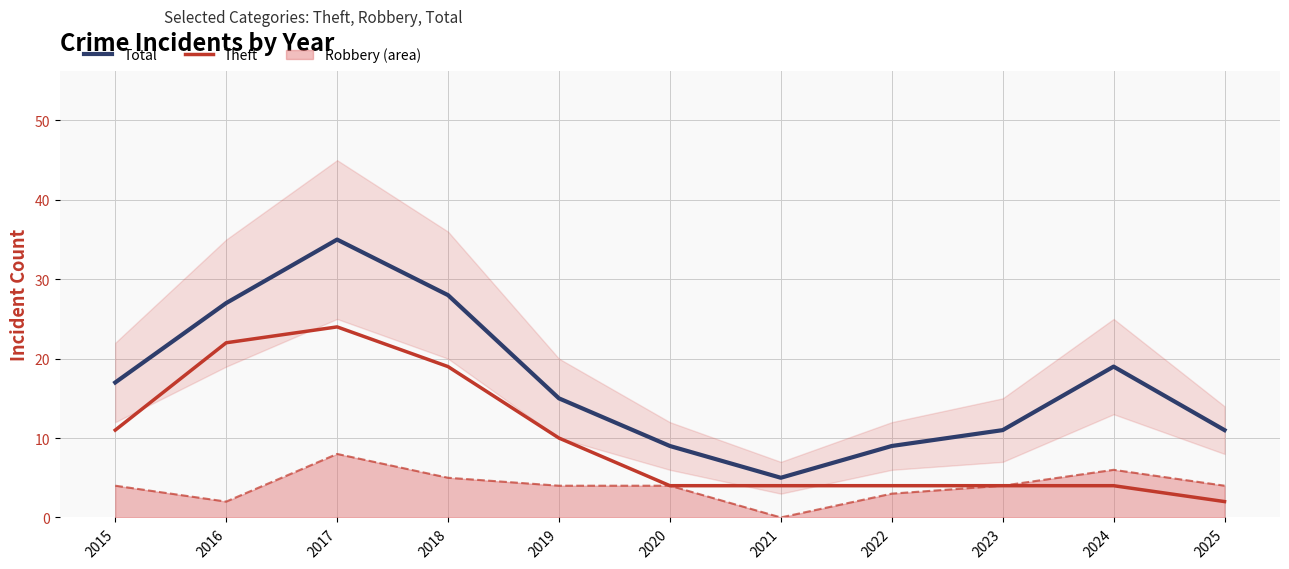

The value of Total at 2024 is 19. True or false?

True